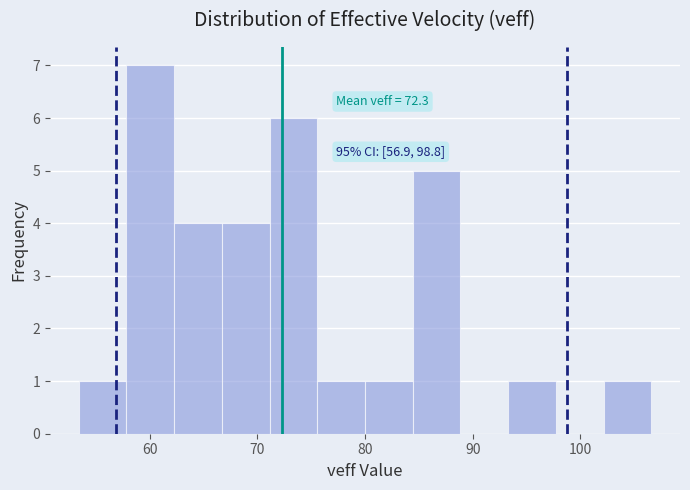

Over which range of the x-axis is the bar tallest?

58 to 62